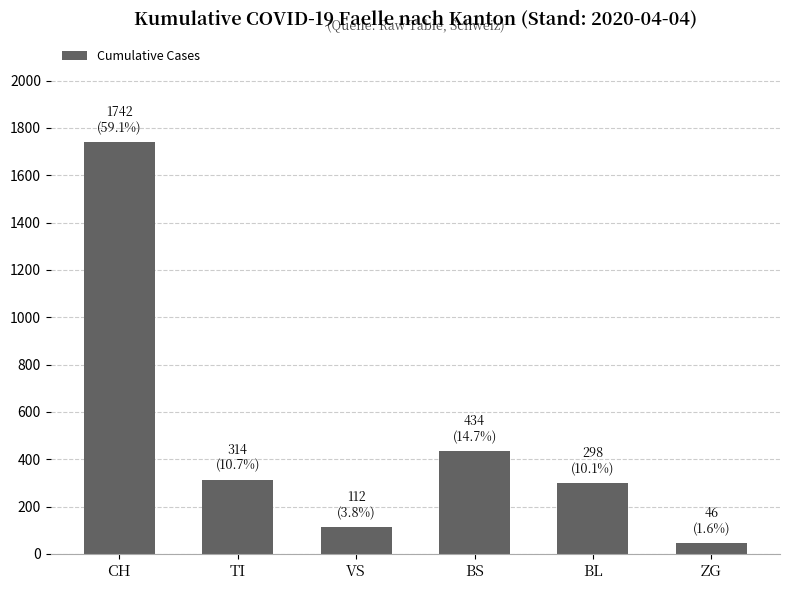

What is the label of the 4th bar from the right?

VS